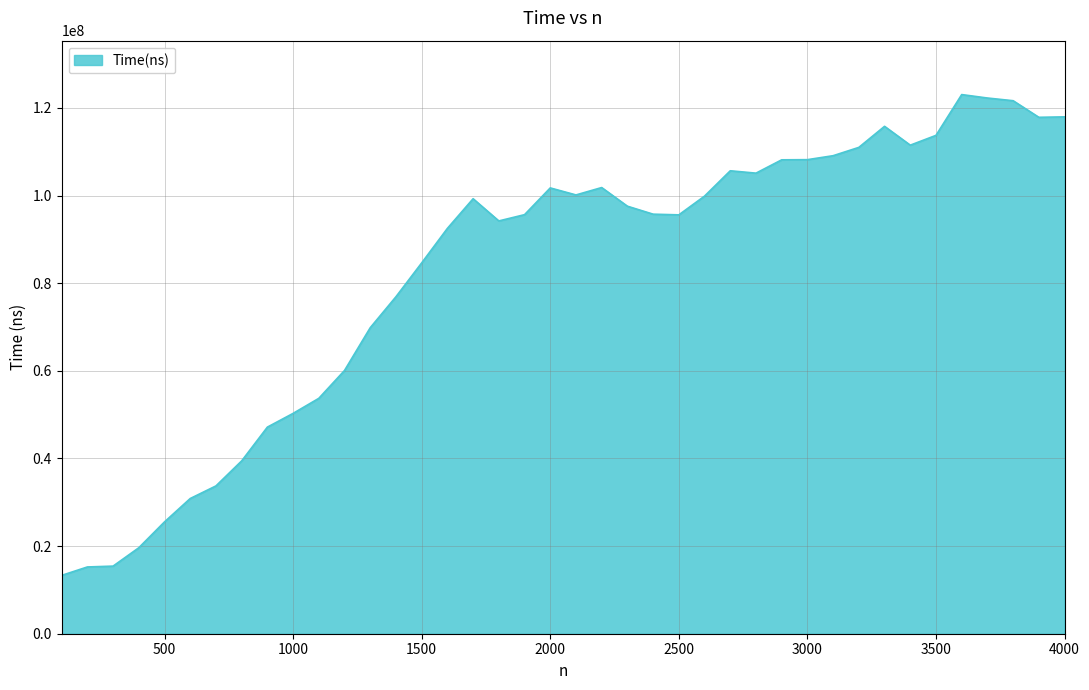

What is the greatest value displayed?

123055766.7